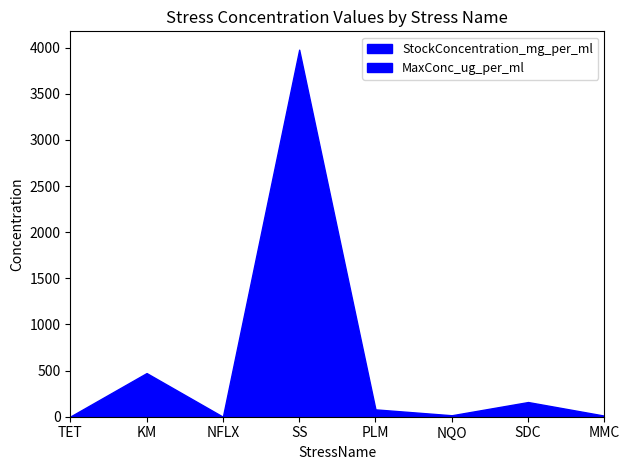

Where is the first local minimum for MaxConc_ug_per_ml?

NFLX